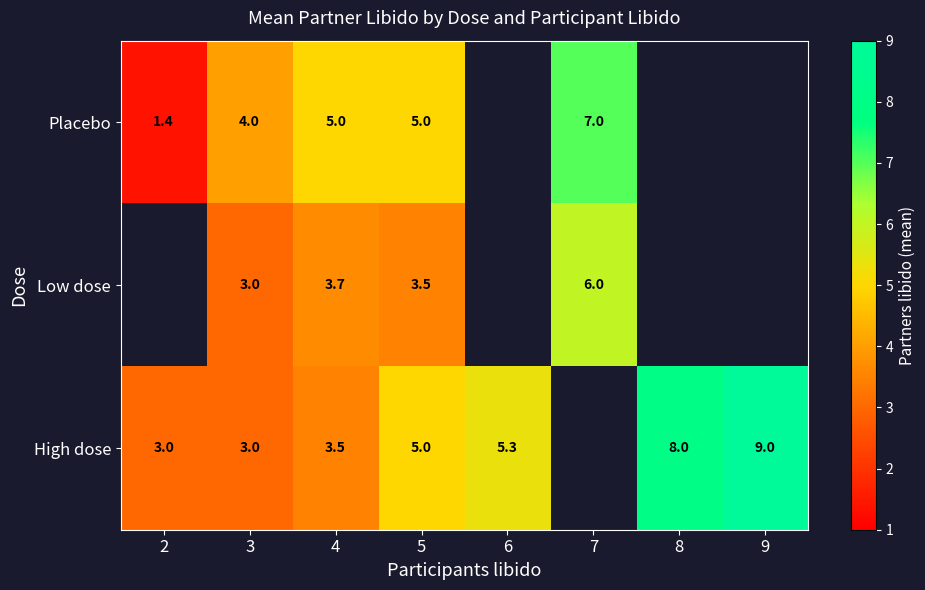

At how many categories does at least one series exceed 3?

7